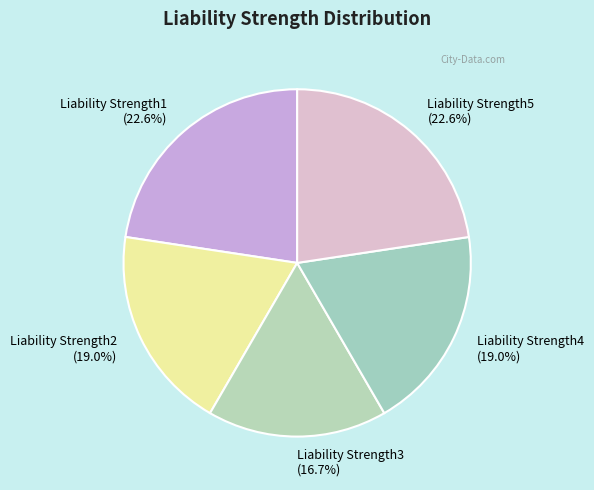

What portion of the pie excludes Liability Strength3?

83.3%